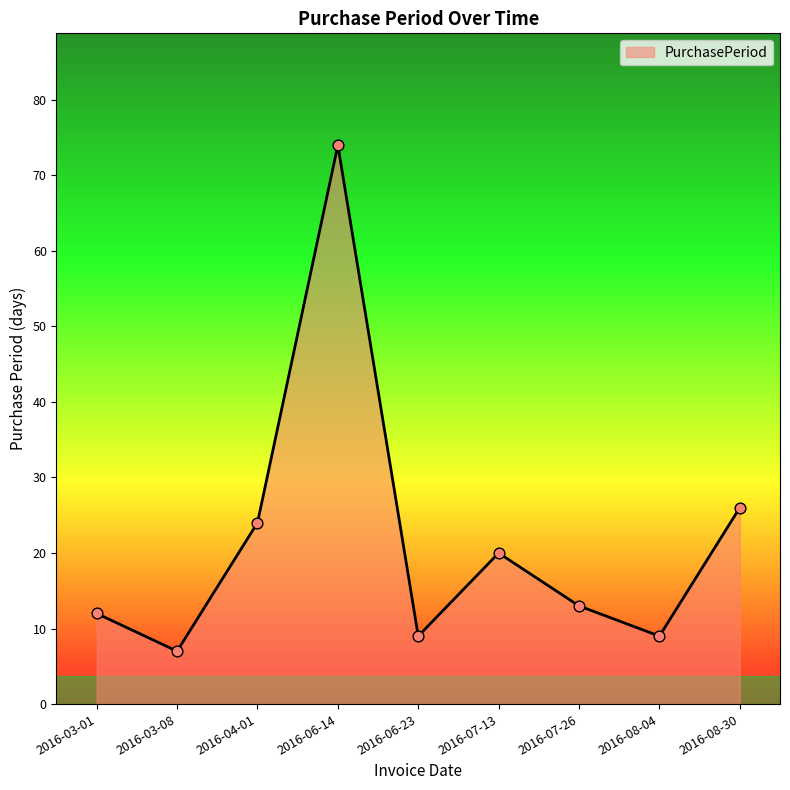

What is the ratio of the value at 2016-07-13 to the value at 2016-08-04?

2.2